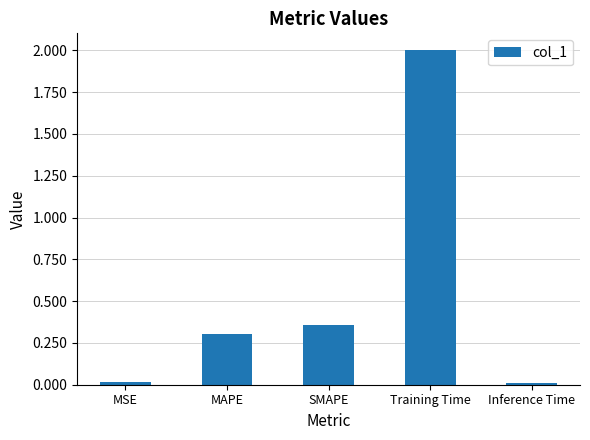

What is the label of the 1st bar from the right?

Inference Time